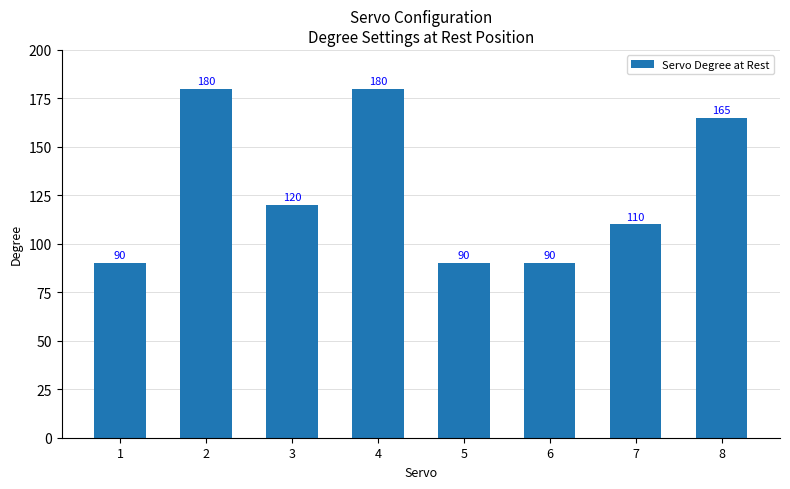

What is the maximum value shown in the chart?

180